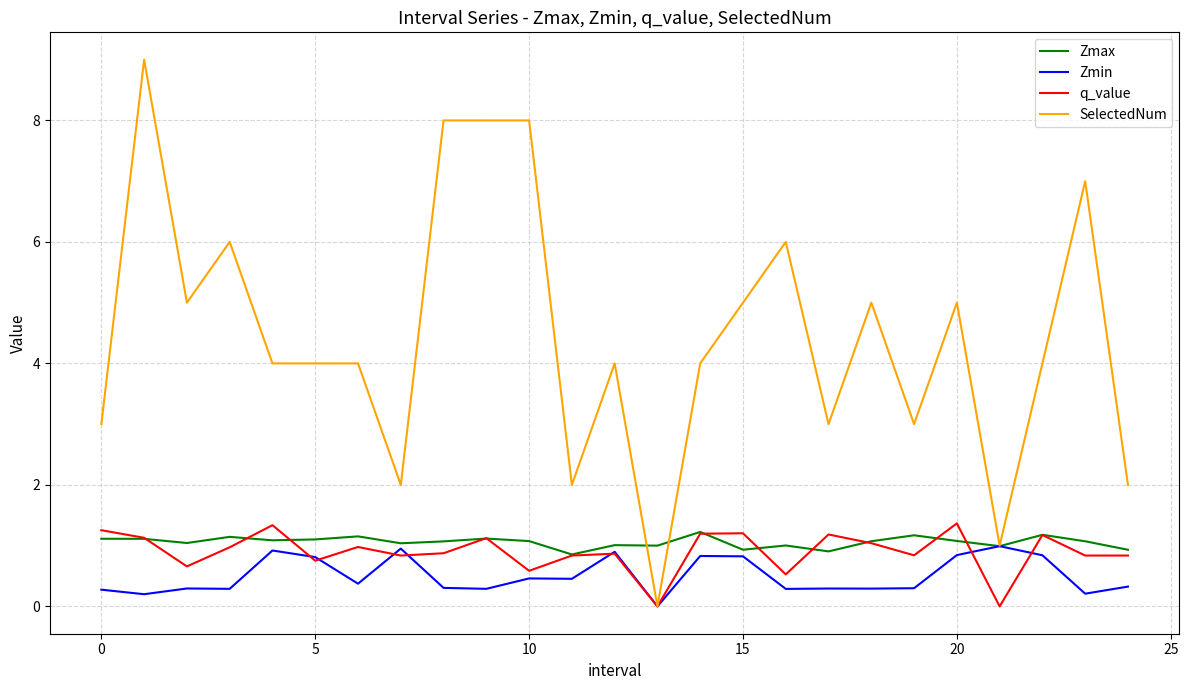

What is the sum of all q_value values?

22.4